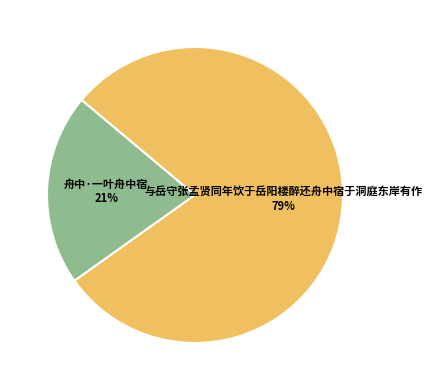

What is the ratio of the value at 舟中·一叶舟中宿 to the value at 与岳守张孟贤同年饮于岳阳楼醉还舟中宿于洞庭东岸有作?

0.3